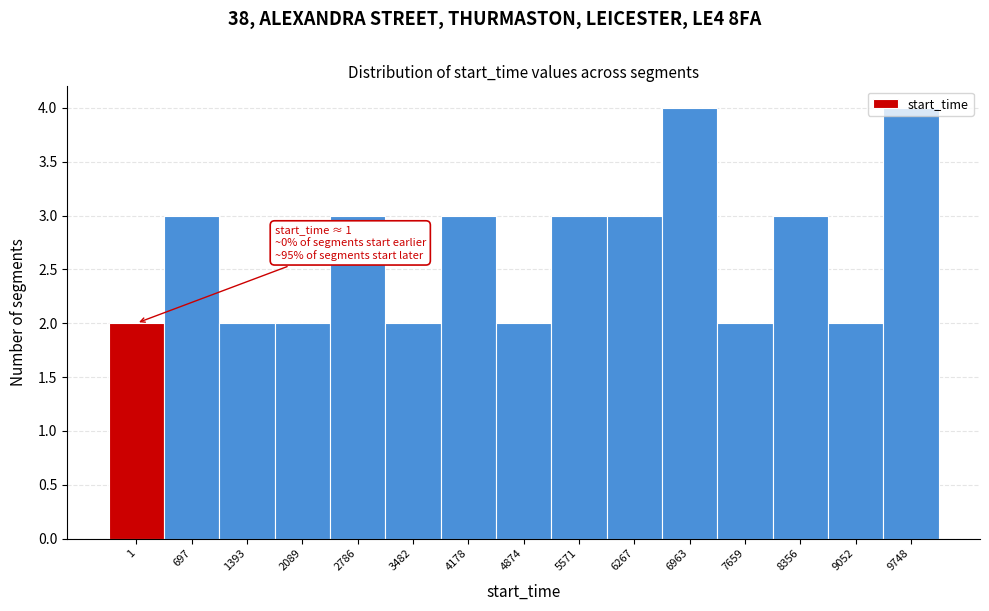

What is the value of the 6th bar from the left?

2